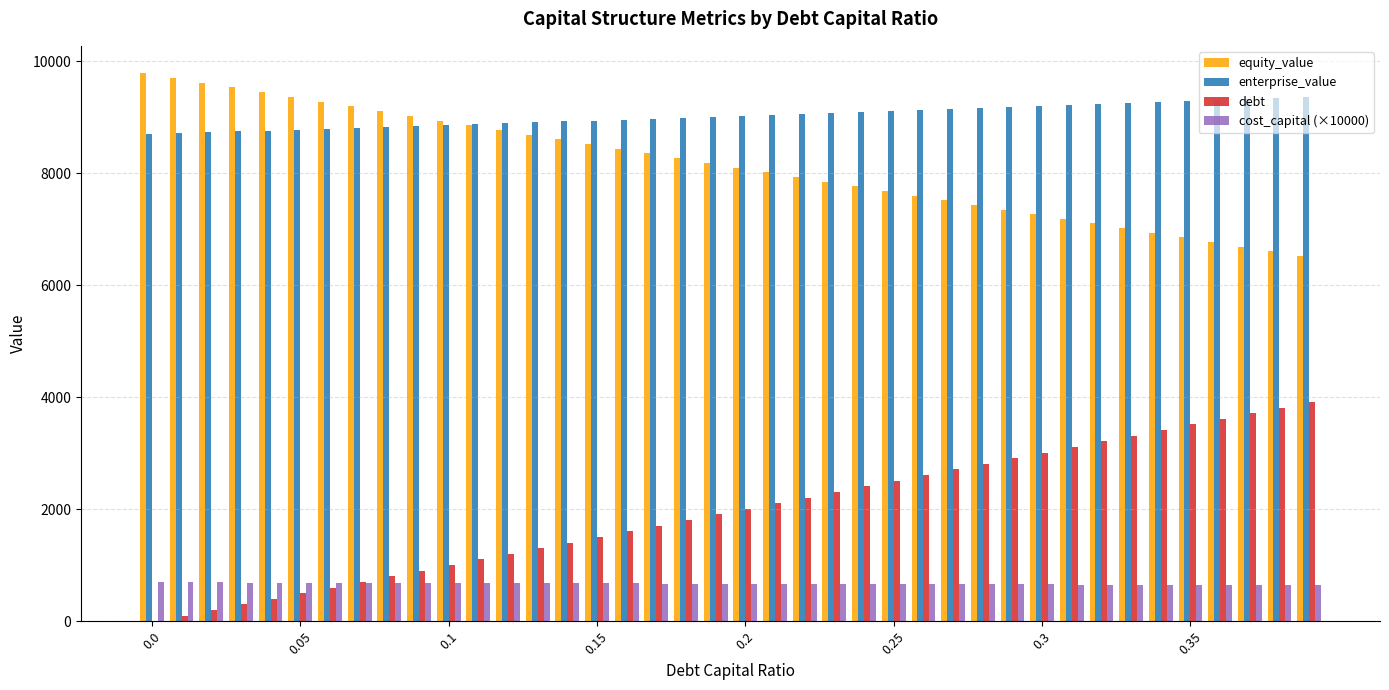

What is the sum of all equity_value values?

325836.9